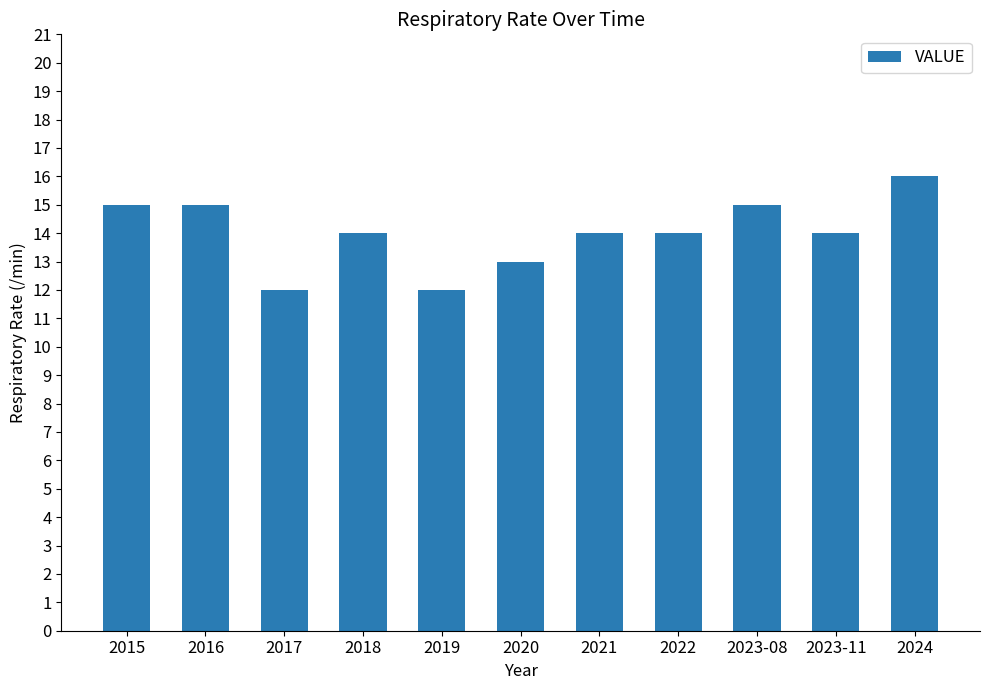

What is the label of the 3rd bar from the right?

2023-08